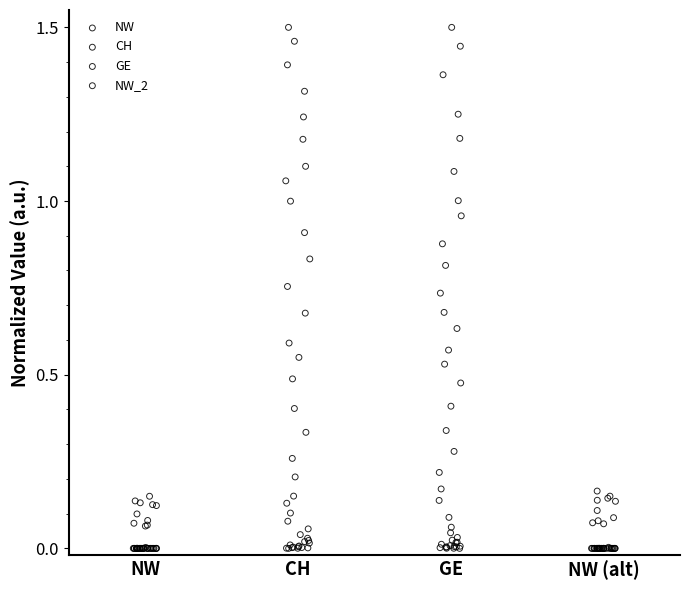

What are all the series names shown in the legend?

NW, CH, GE, NW_2